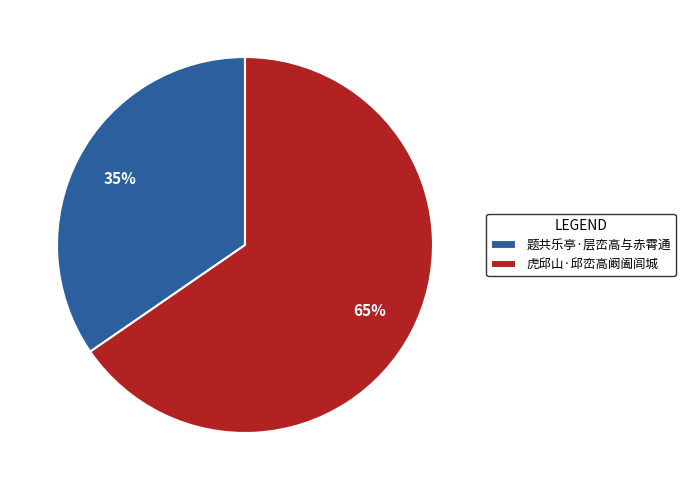

How many segments does this pie chart have?

2